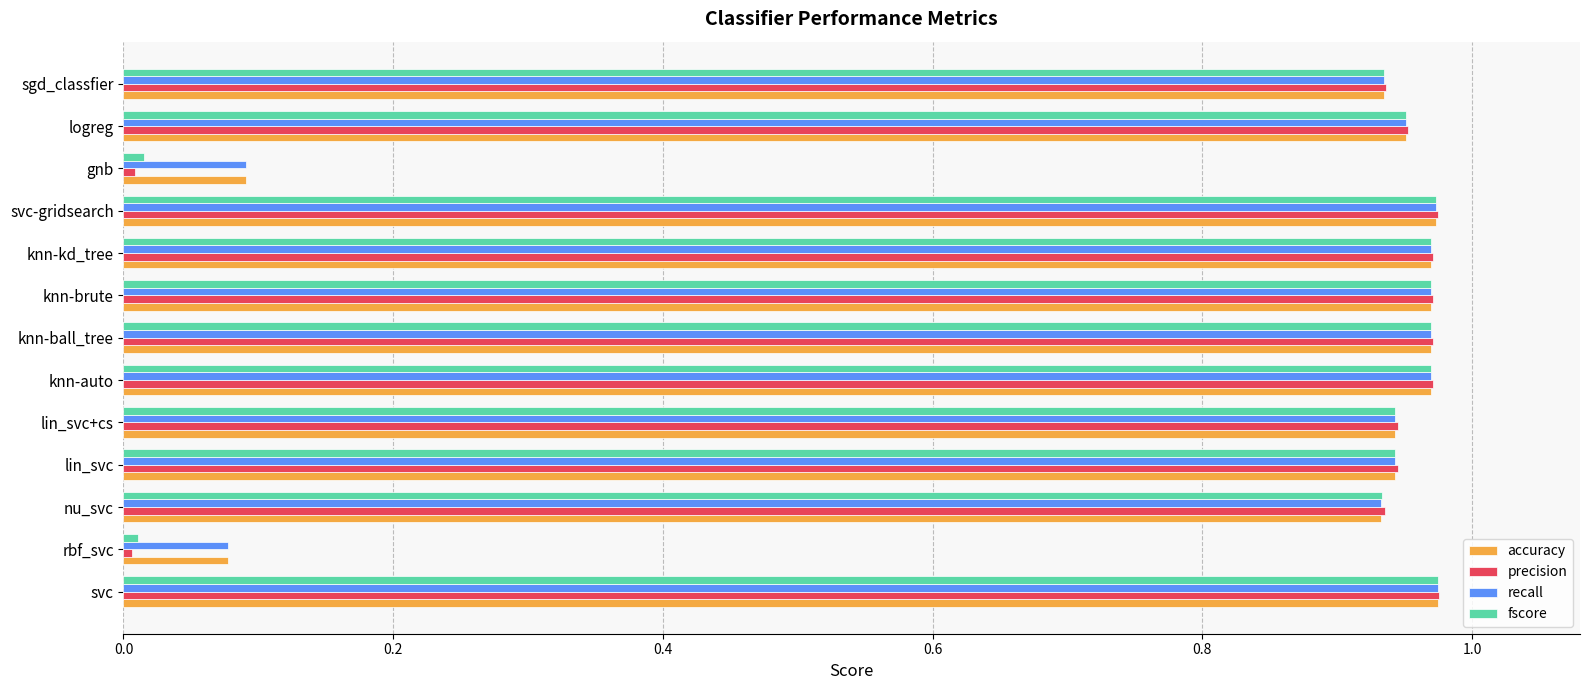

Which series changed the most between knn-kd_tree and gnb?

precision